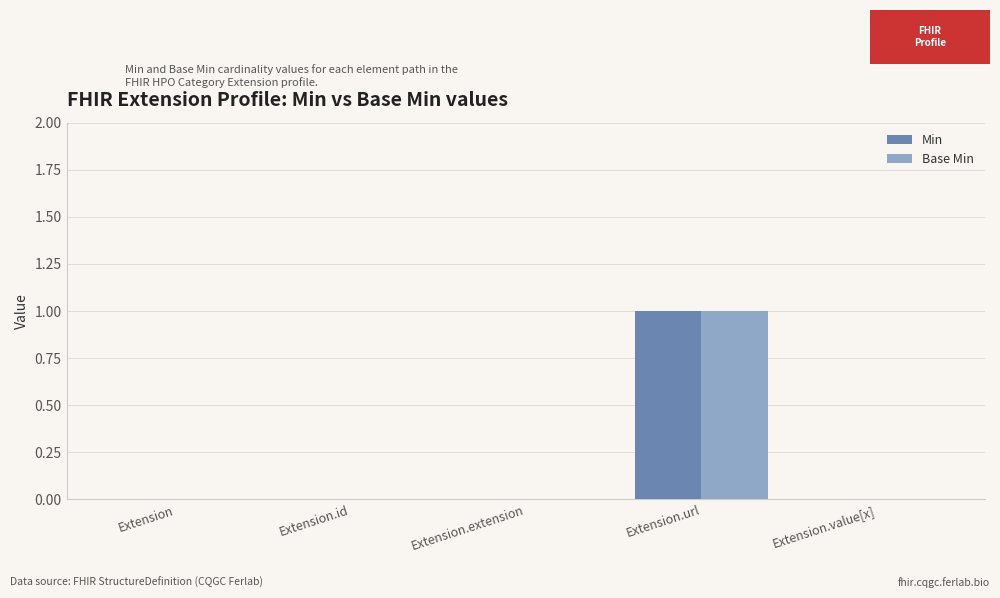

Count the number of data series in this chart.

2